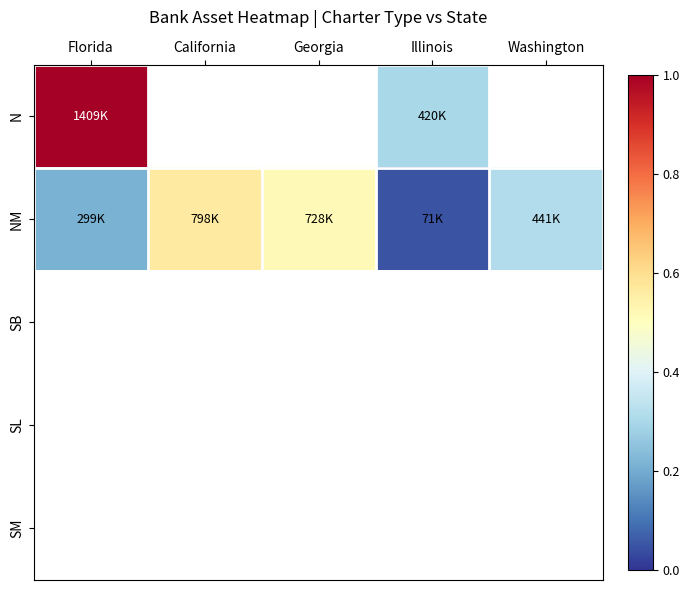

Which label corresponds to the largest value in the chart?

Florida